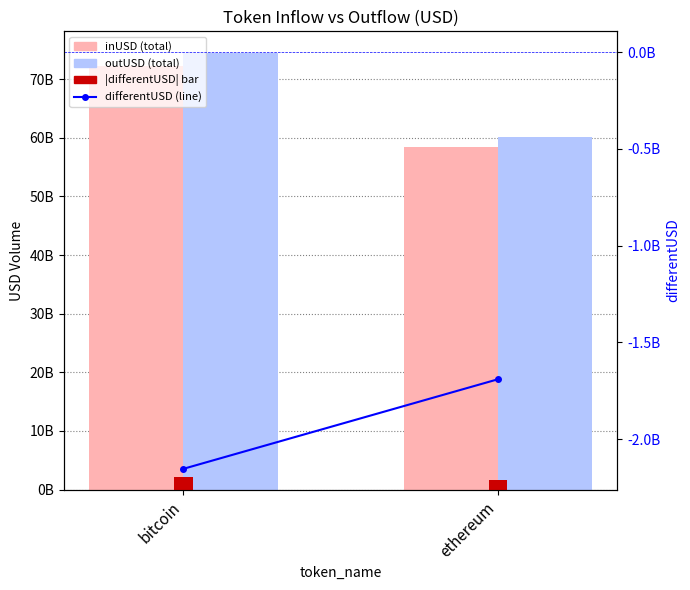

The value of outUSD (total) at bitcoin is 108369729768. True or false?

False